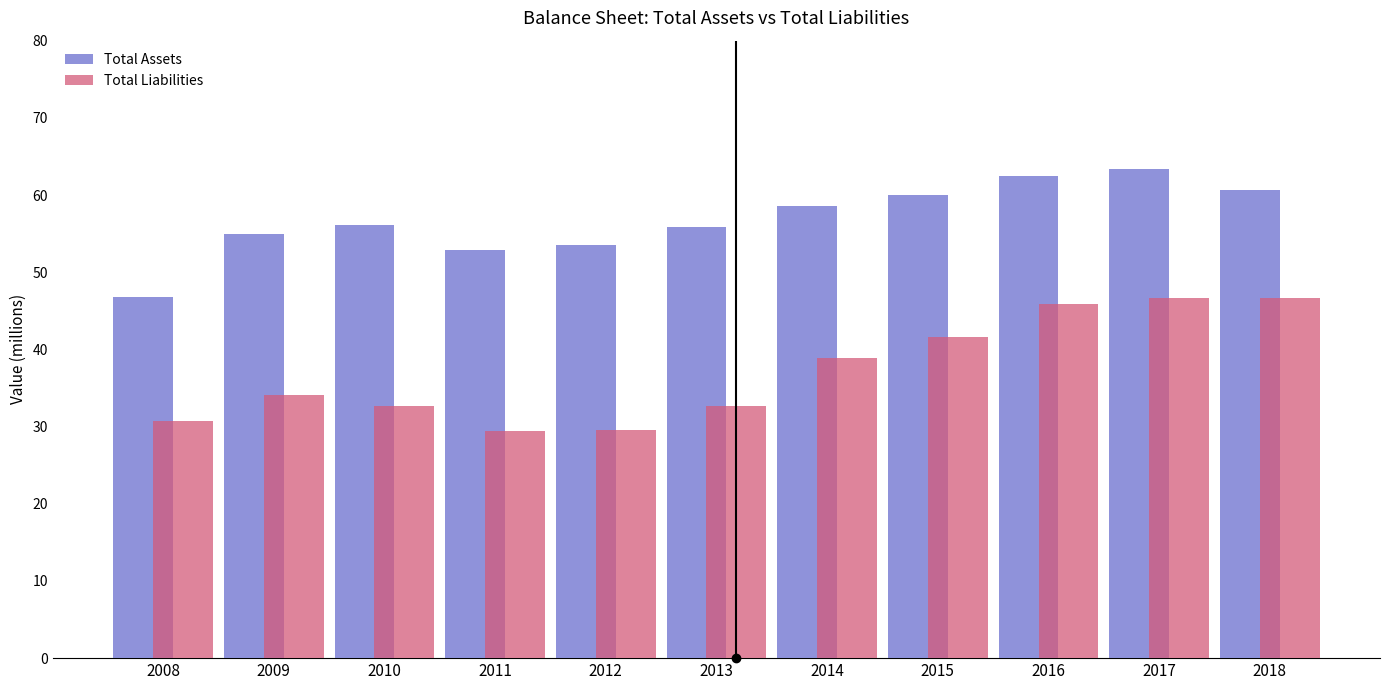

The value of Total Liabilities at 2017 is 46.7. True or false?

True